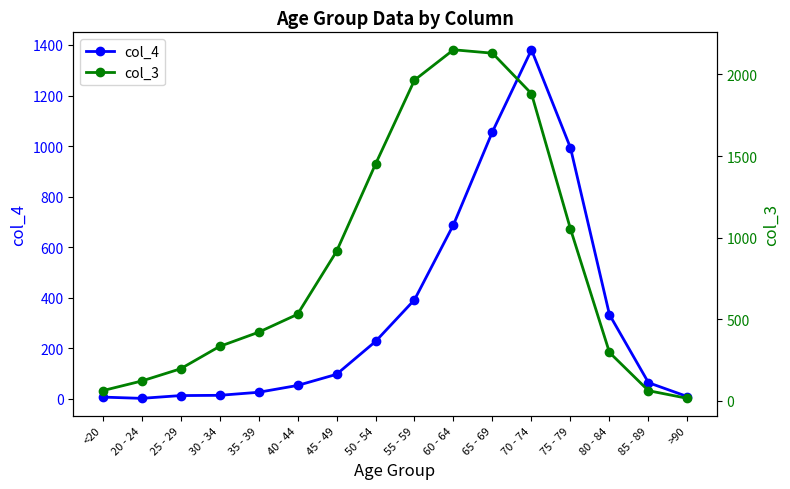

What is the label of the 16th point from the left?

>90